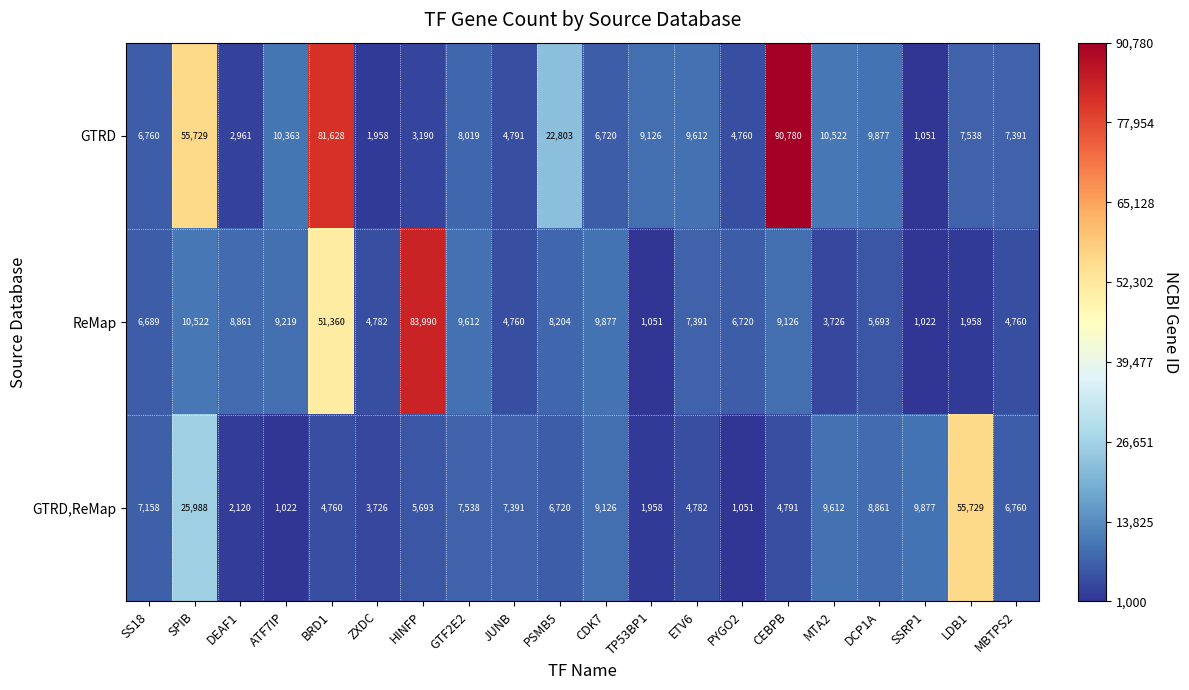

Rank the series by their maximum value, from highest to lowest.

GTRD, ReMap, GTRD,ReMap